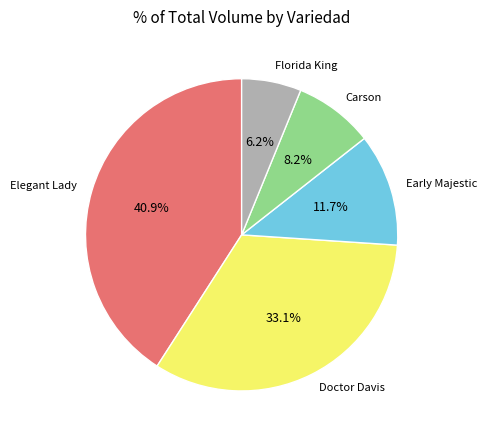

Which slice is the smallest?

Florida King